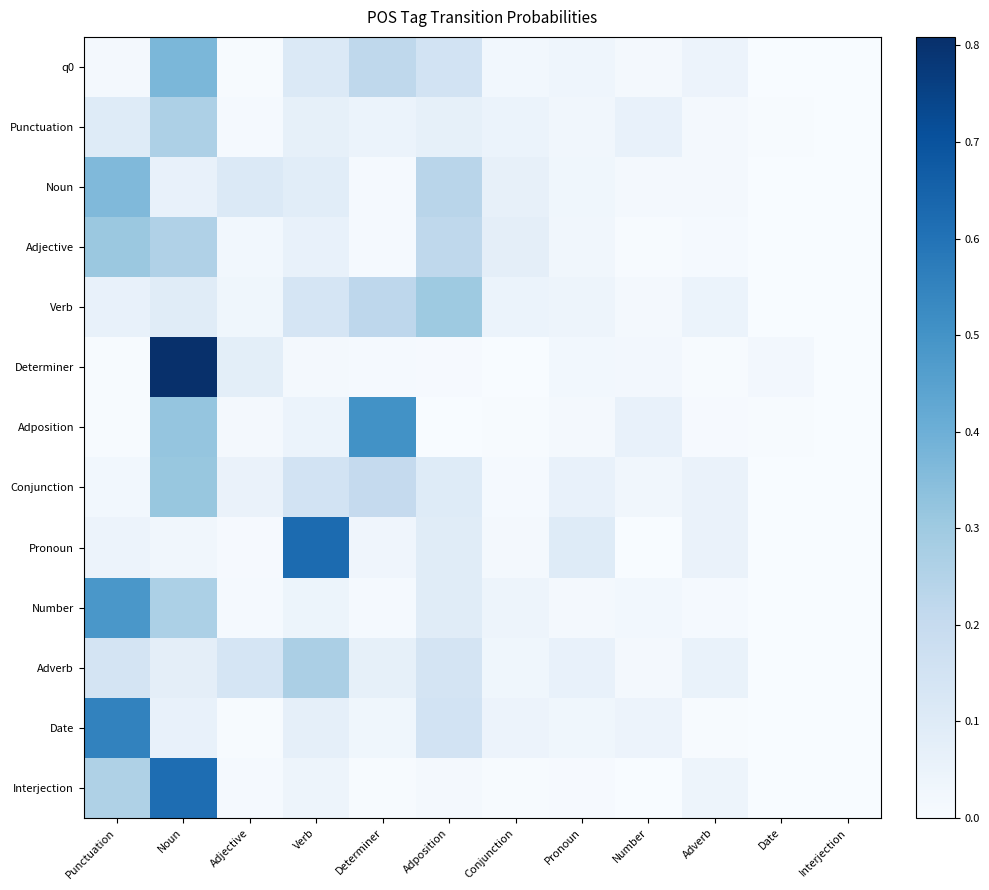

At which category is the sum across all series the highest?

Noun